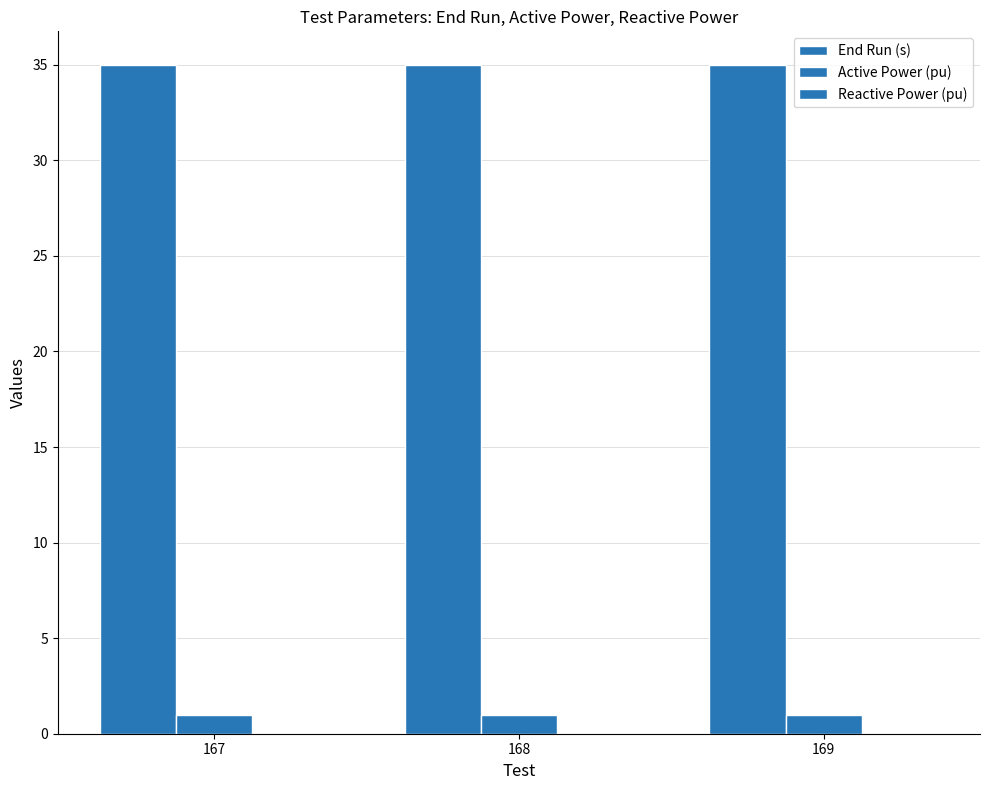

Are the bars horizontal?

No